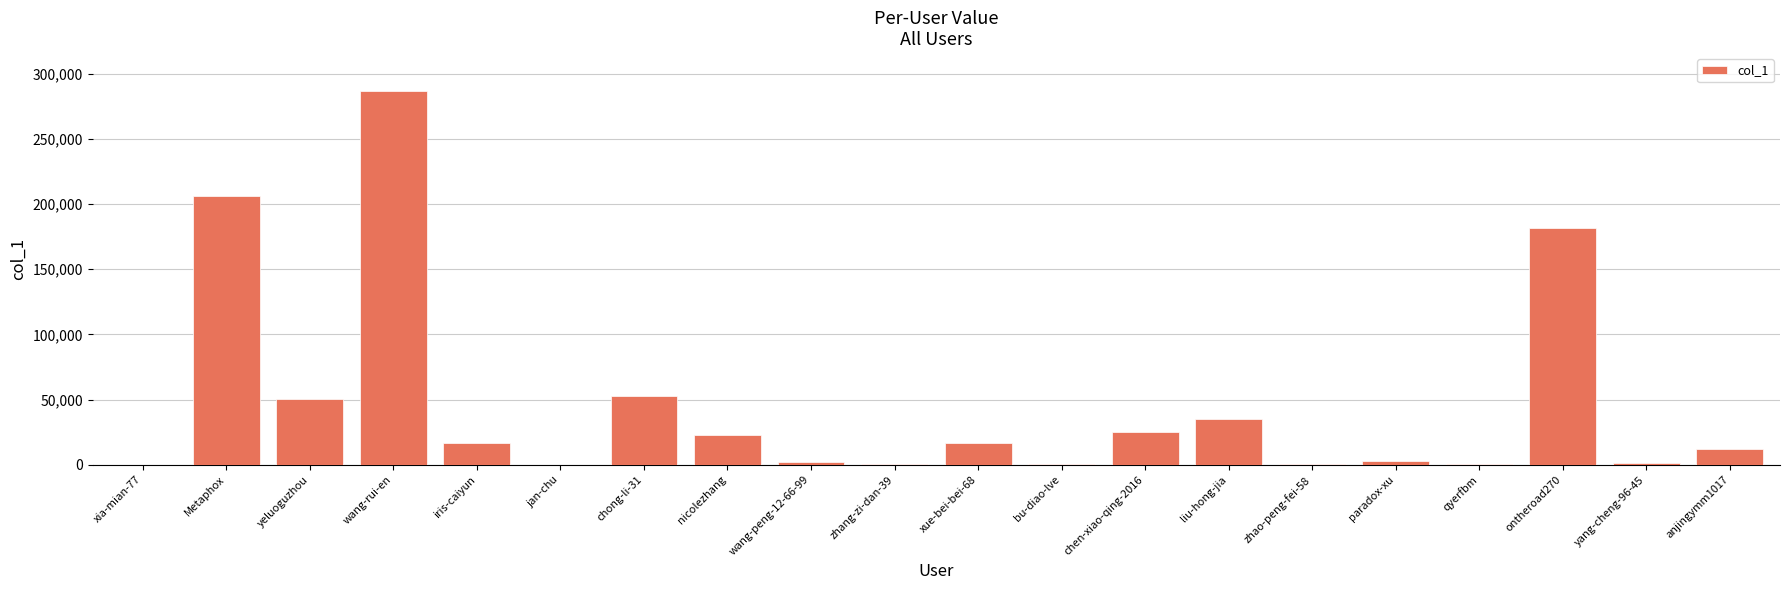

What is the sum of all values?

916292